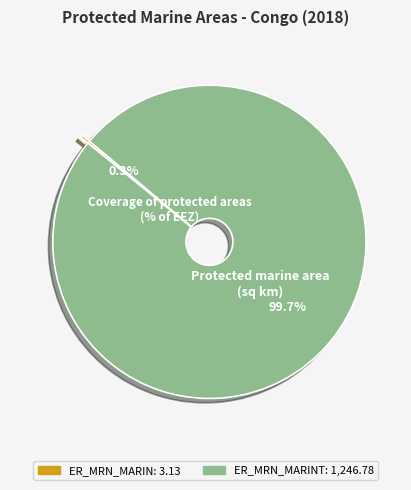

Which category has the biggest portion of the pie?

Protected marine area (sq km)